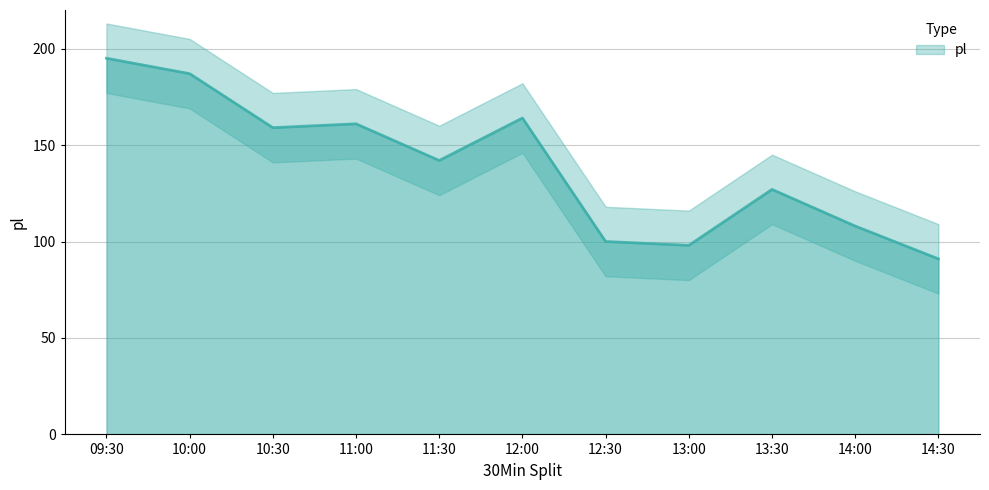

List the labels in order of value, smallest first.

14:30, 13:00, 12:30, 14:00, 13:30, 11:30, 10:30, 11:00, 12:00, 10:00, 09:30